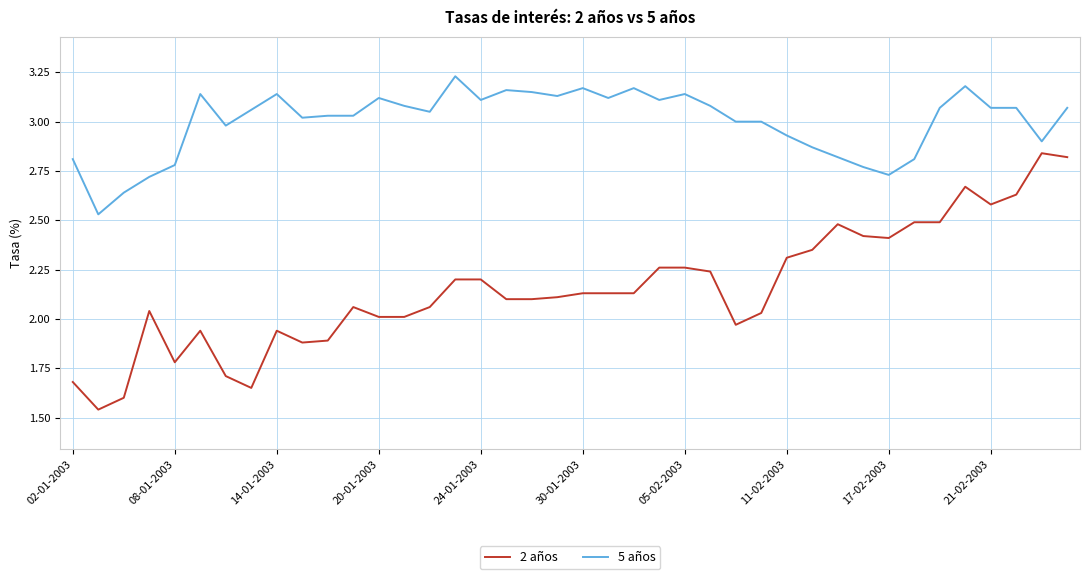

Rank the series by their average value, from lowest to highest.

2 años, 5 años